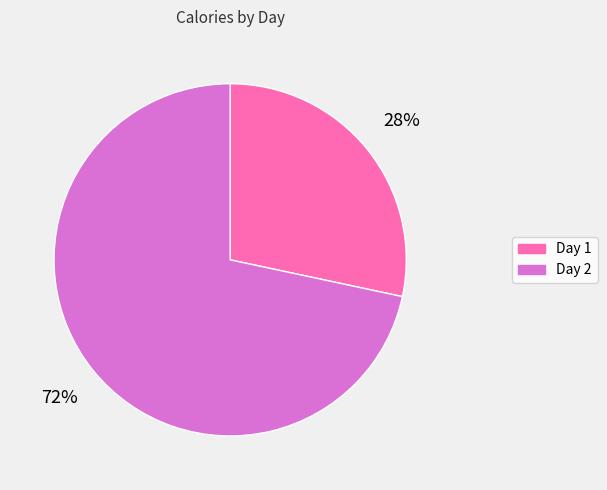

To the nearest percent, what is the average slice percentage?

50%